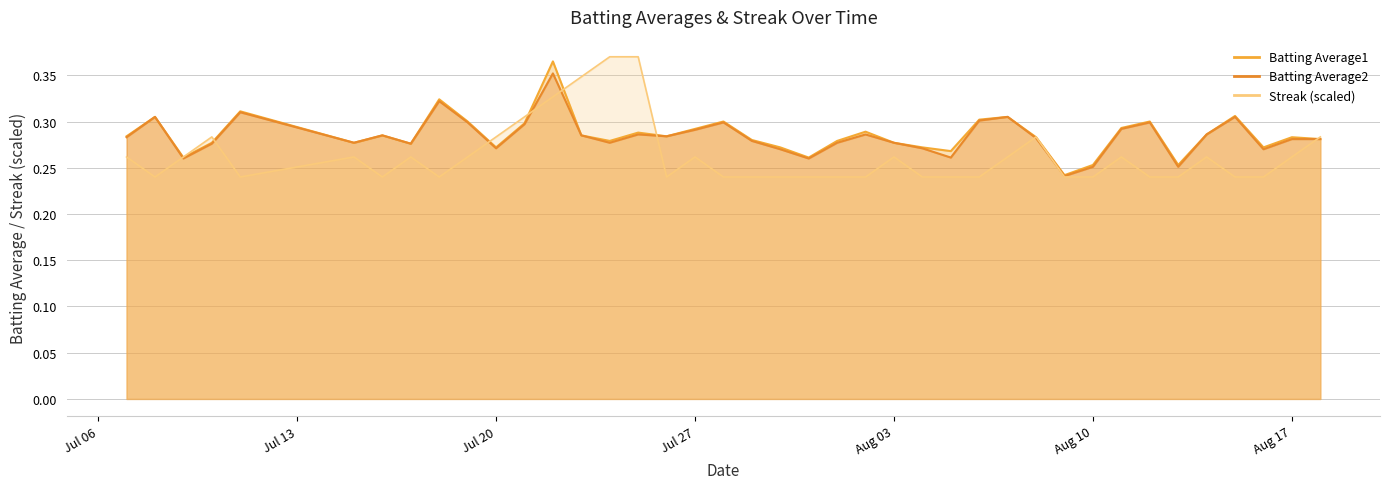

What is the maximum value shown in the chart?

0.4